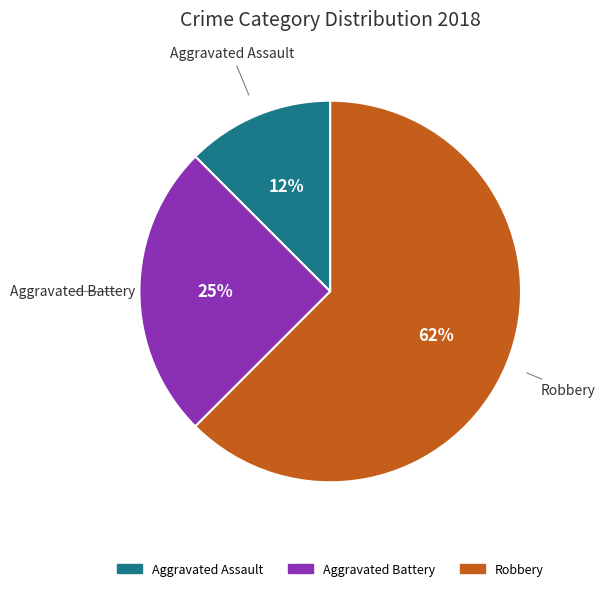

To the nearest percent, what is the combined percentage of Robbery and Aggravated Assault?

75%